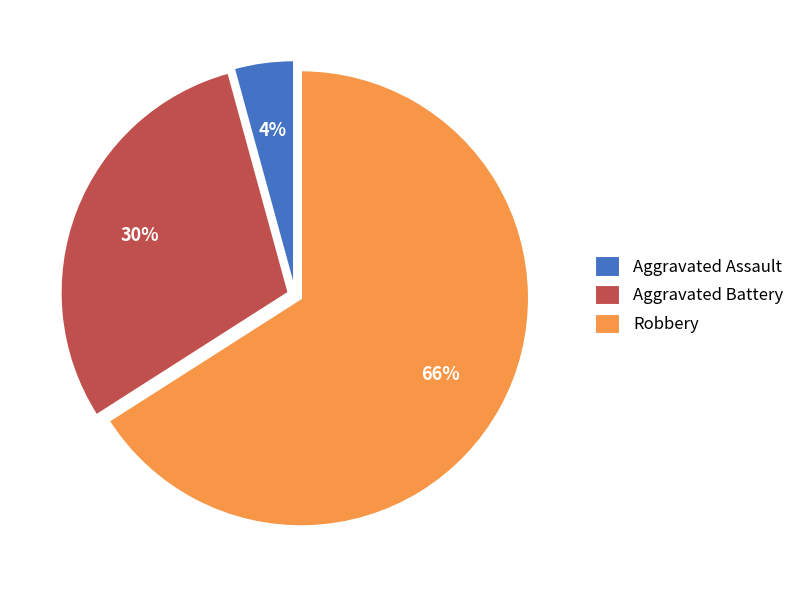

Count the number of slices in the pie.

3